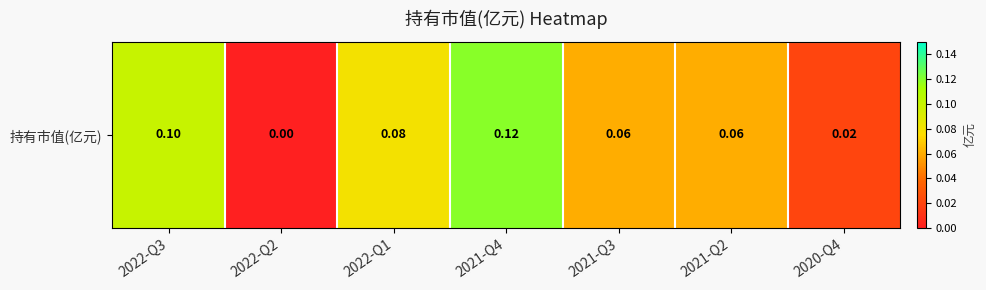

What is the change in value from 2022-Q2 to 2021-Q4?

+0.1